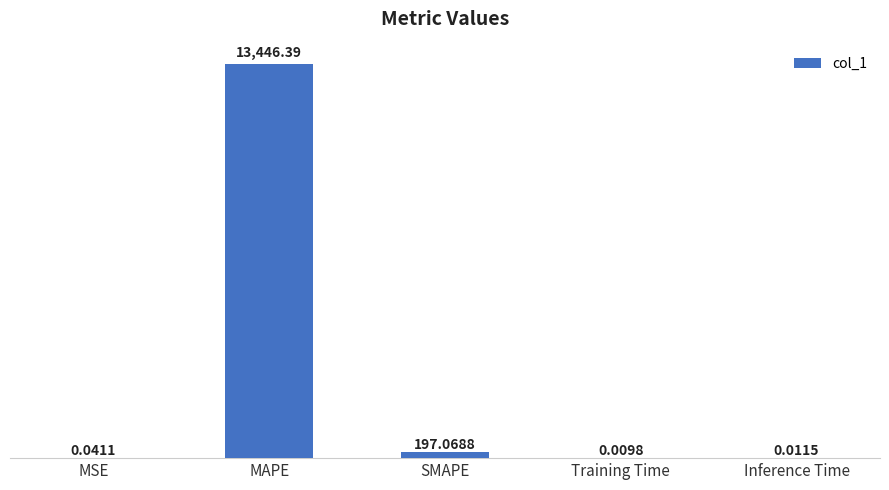

Between Inference Time and MSE, which is larger?

MSE